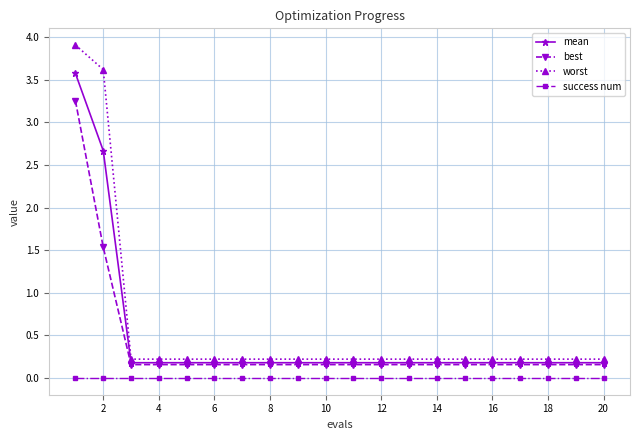

Which series has the widest spread of values?

worst